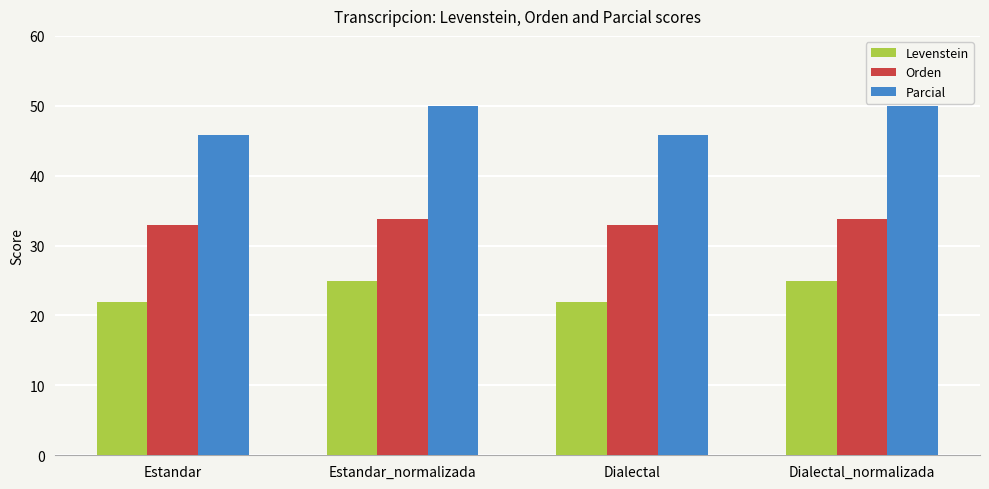

List the series in order of their overall mean, lowest first.

Levenstein, Orden, Parcial